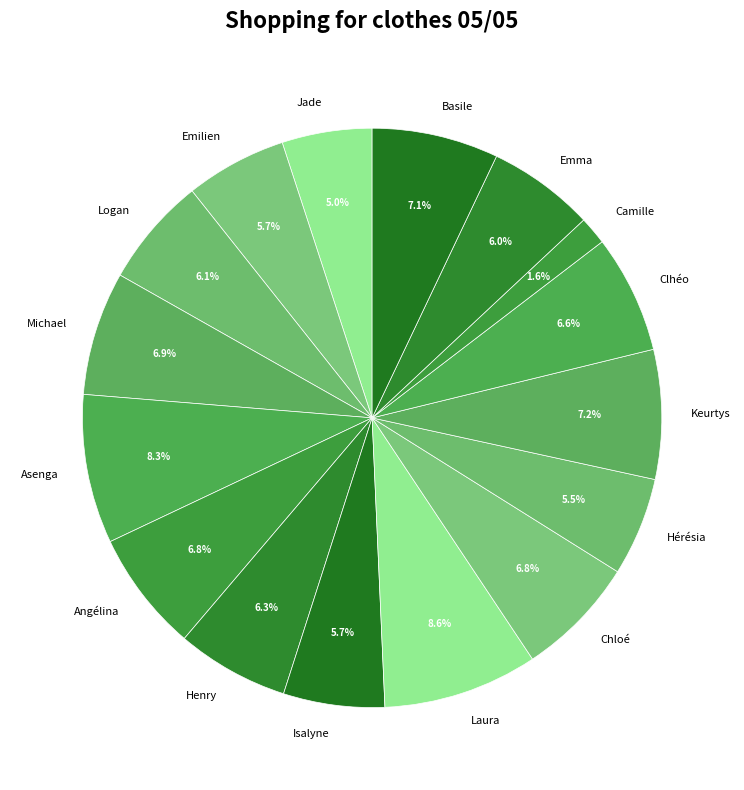

To the nearest percent, what is the combined percentage of Chloé and Asenga?

15%